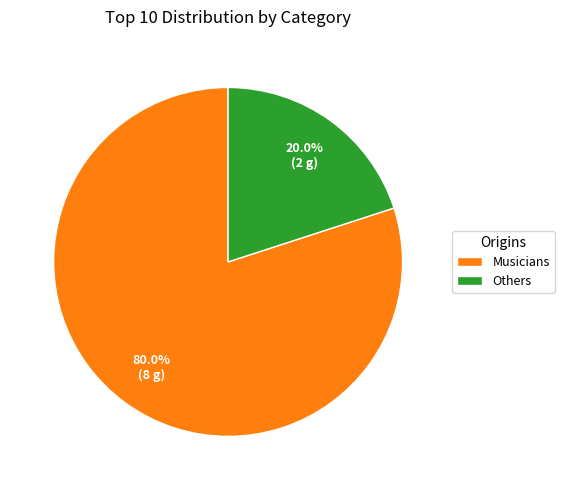

What is the largest slice in the pie chart?

Musicians